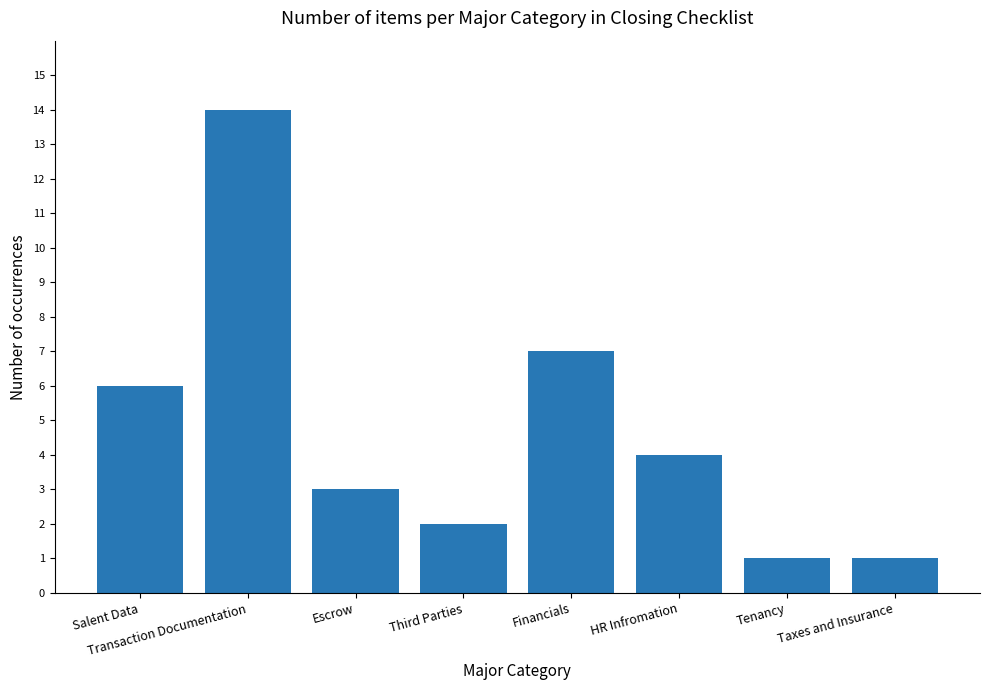

Reading left to right, what are all the values shown in this chart?

Salent Data=6	Transaction Documentation=14	Escrow=3	Third Parties=2	Financials=7	HR Infromation=4	Tenancy=1	Taxes and Insurance=1